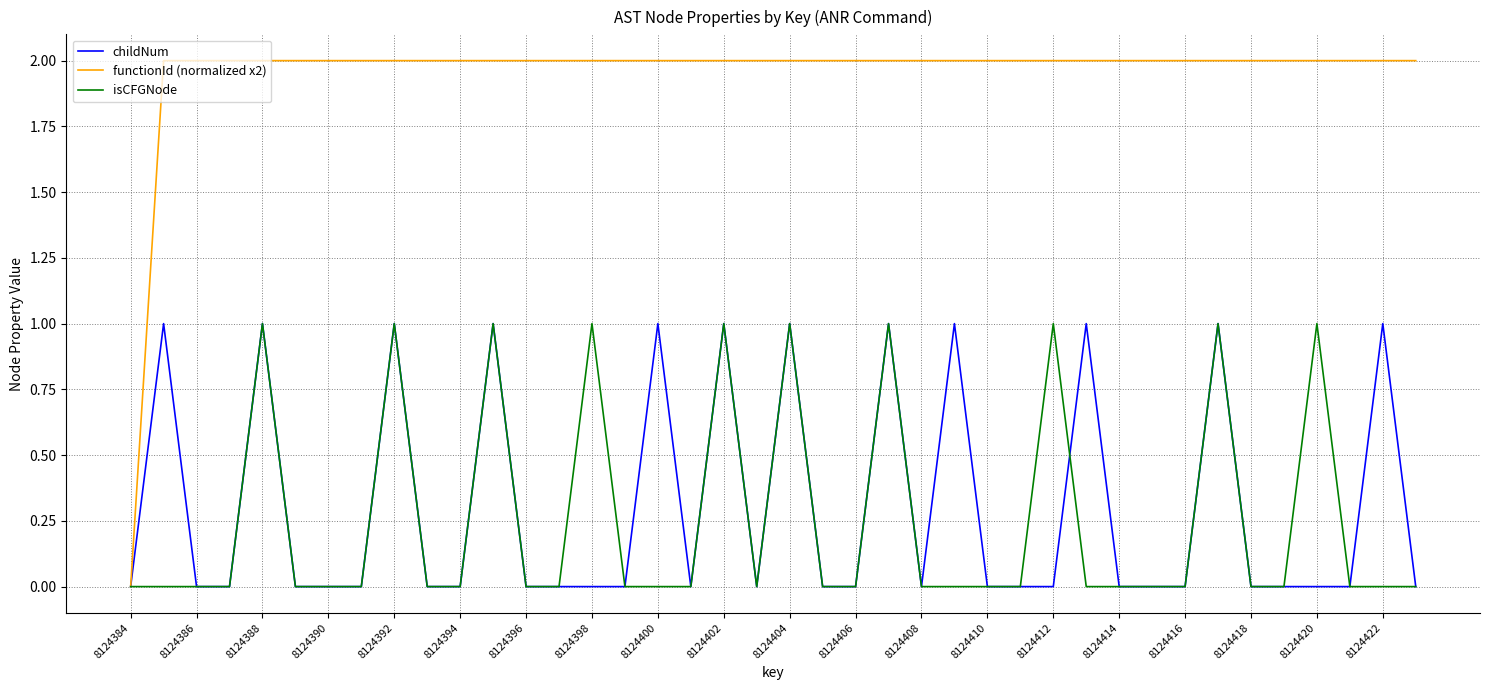

Reading left to right, what are all the values shown in this chart?

childNum: 0	1	0	0	1	0	0	0	1	0	0	1	0	0	0	0	1	0	1	0	1	0	0	1	0	1	0	0	0	1	0	0	0	1	0	0	0	0	1	0
functionId (normalized x2): 0	2	2	2	2	2	2	2	2	2	2	2	2	2	2	2	2	2	2	2	2	2	2	2	2	2	2	2	2	2	2	2	2	2	2	2	2	2	2	2
isCFGNode: 0	0	0	0	1	0	0	0	1	0	0	1	0	0	1	0	0	0	1	0	1	0	0	1	0	0	0	0	1	0	0	0	0	1	0	0	1	0	0	0